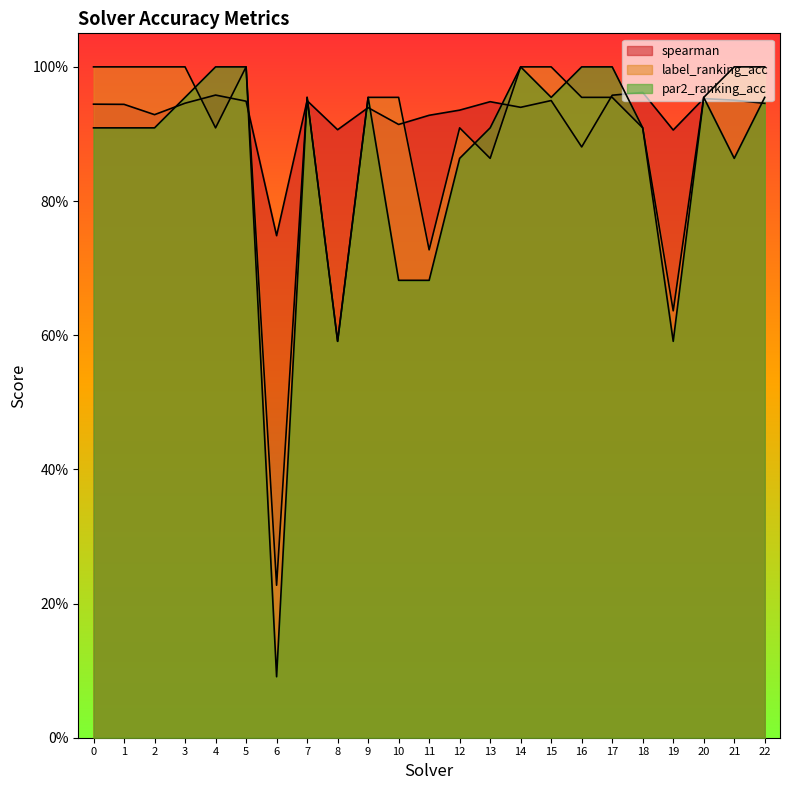

What is the average value of the label_ranking_acc series?

0.9